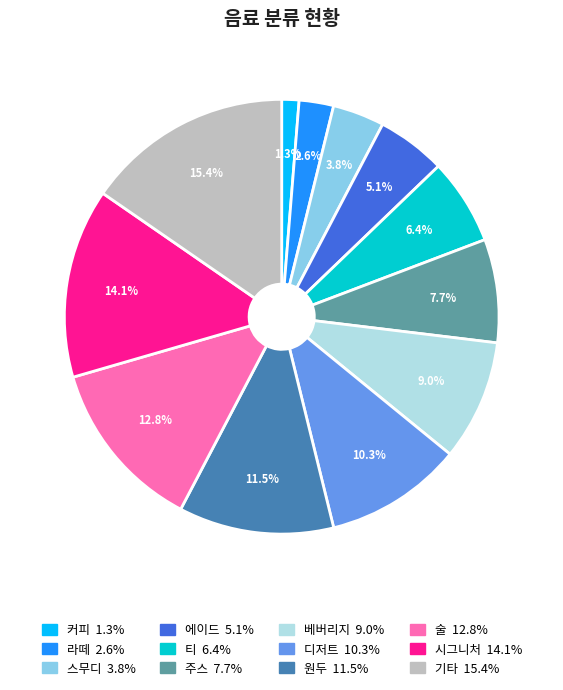

Approximately how many times larger is the value at 커피 compared to 디저트?

0.1